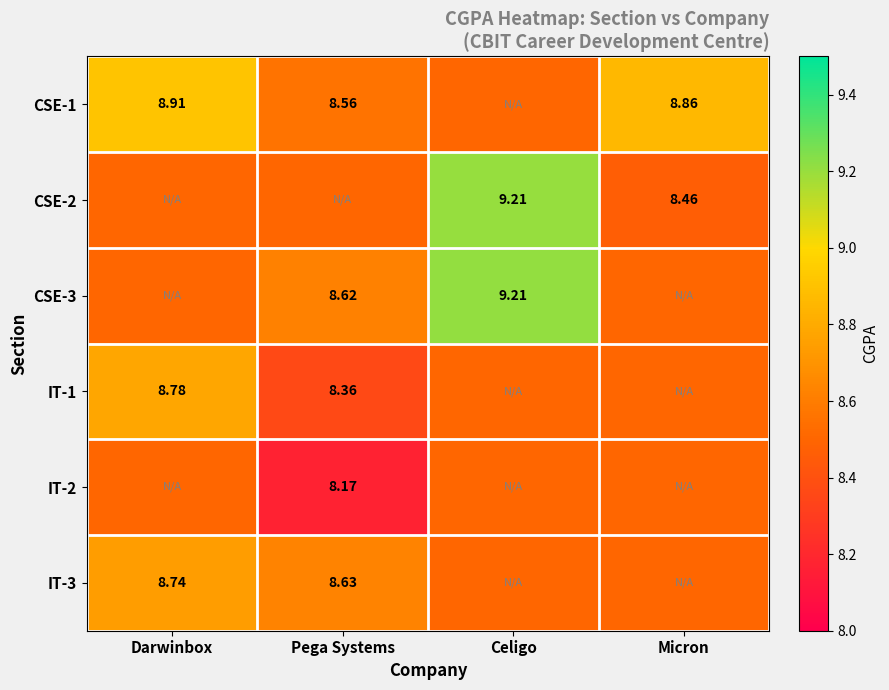

Where is CSE-2 nearest to the value 8?

Micron